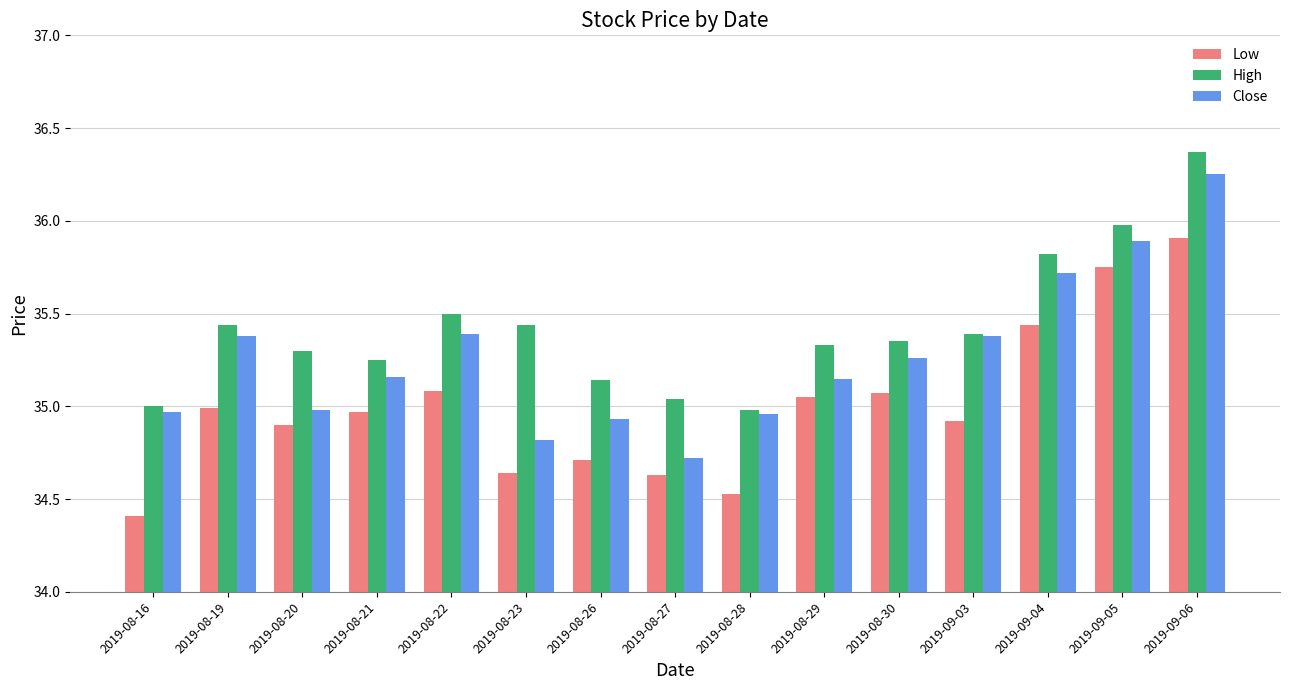

What is the difference between the highest and lowest values at 2019-08-23?

0.8